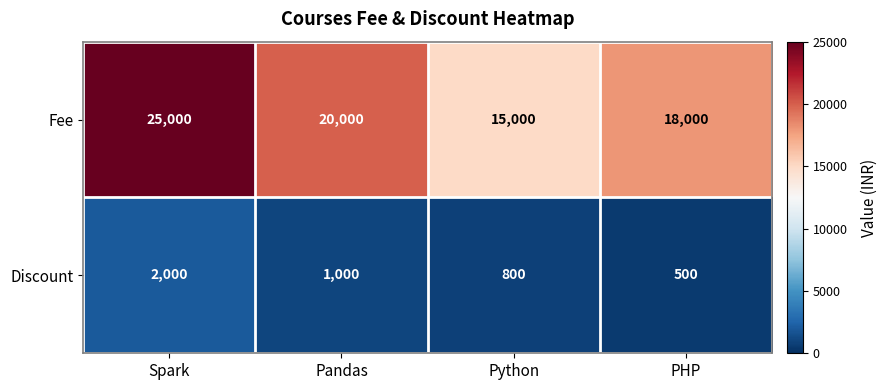

At which category does the chart reach its peak across all series?

Spark